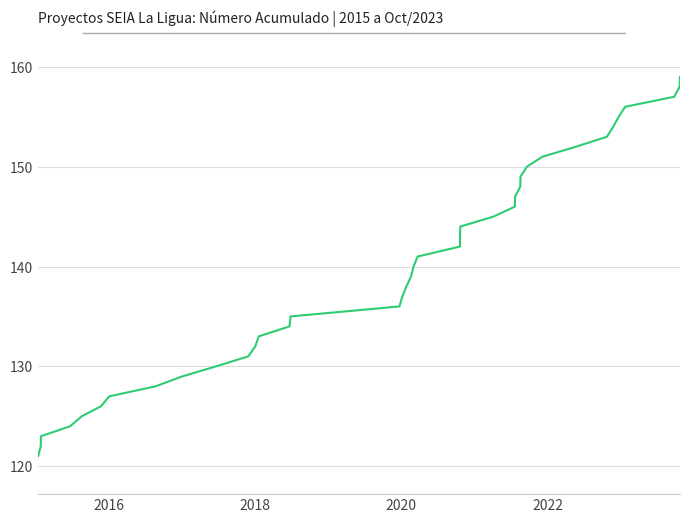

How many categories are shown in the chart?

39